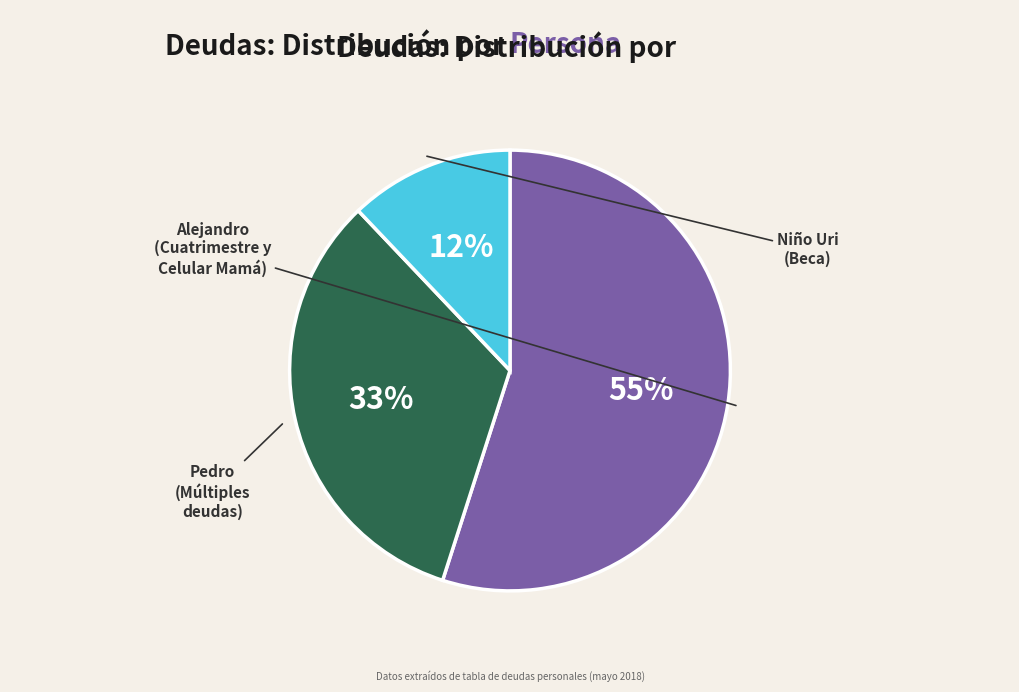

Is there a majority slice in this chart?

Yes